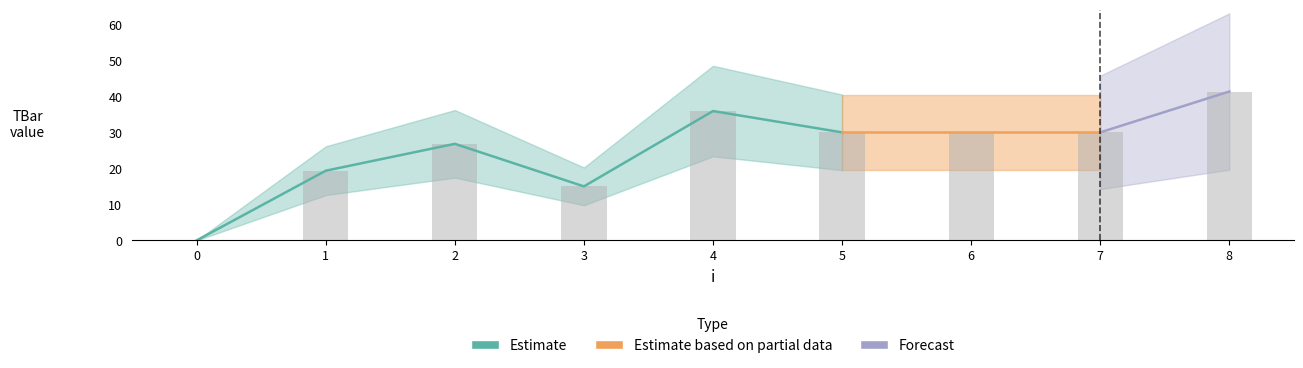

What value does the data have at 8?

41.3